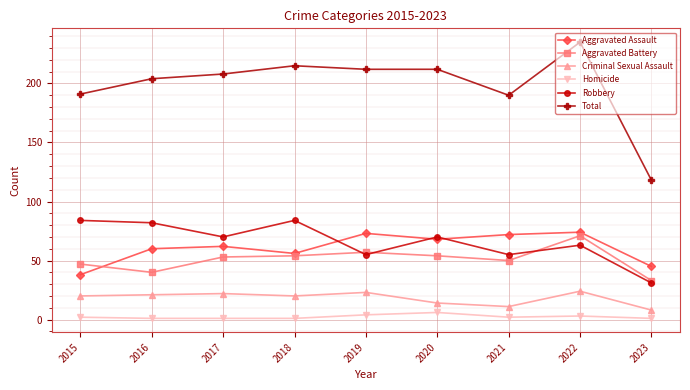

At which label does Robbery reach its minimum?

2023